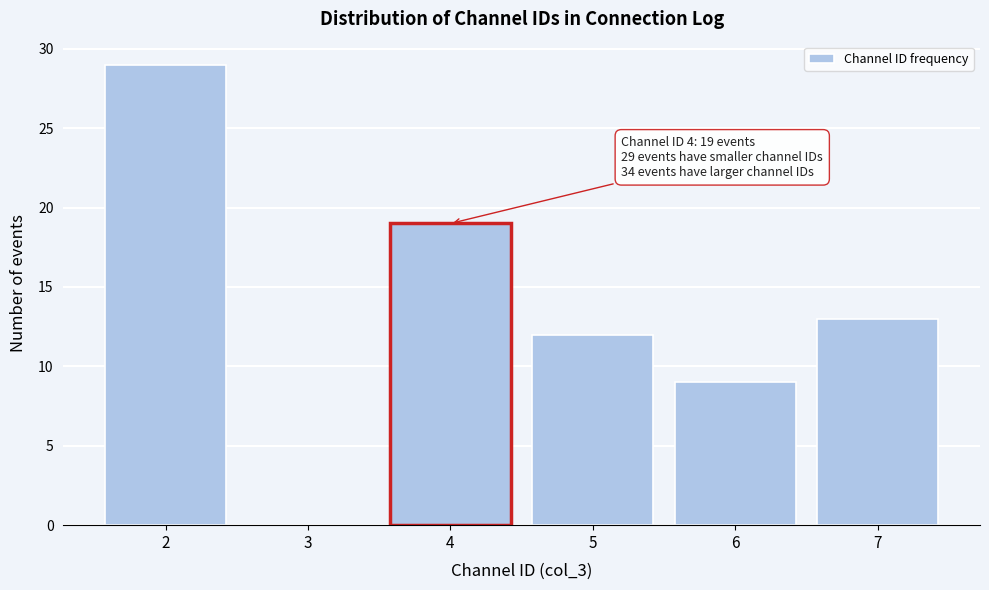

Reading left to right, list all the values displayed in this chart.

2=29	3=0	4=19	5=12	6=9	7=13